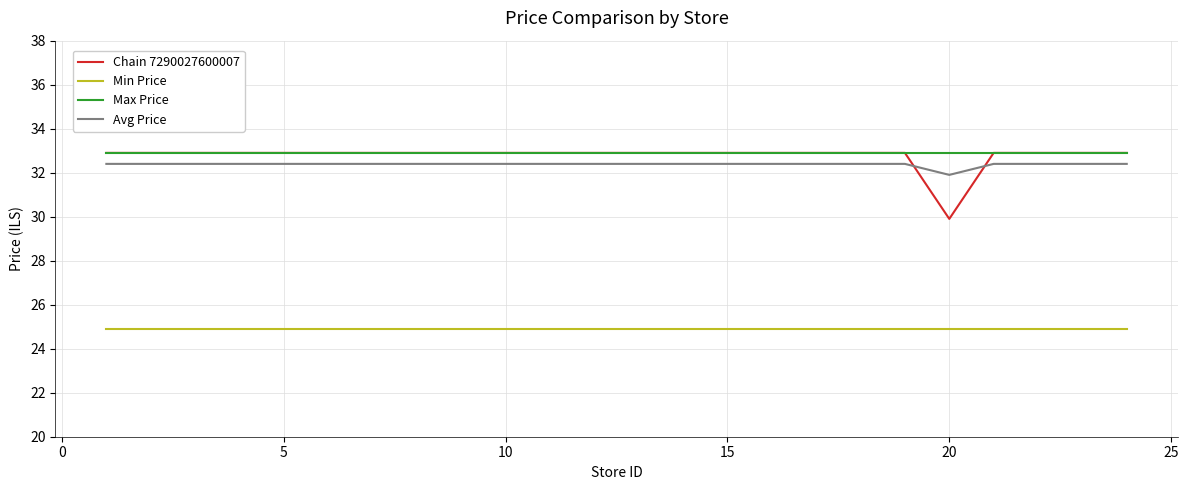

Which series has the largest range (max minus min)?

Chain 7290027600007